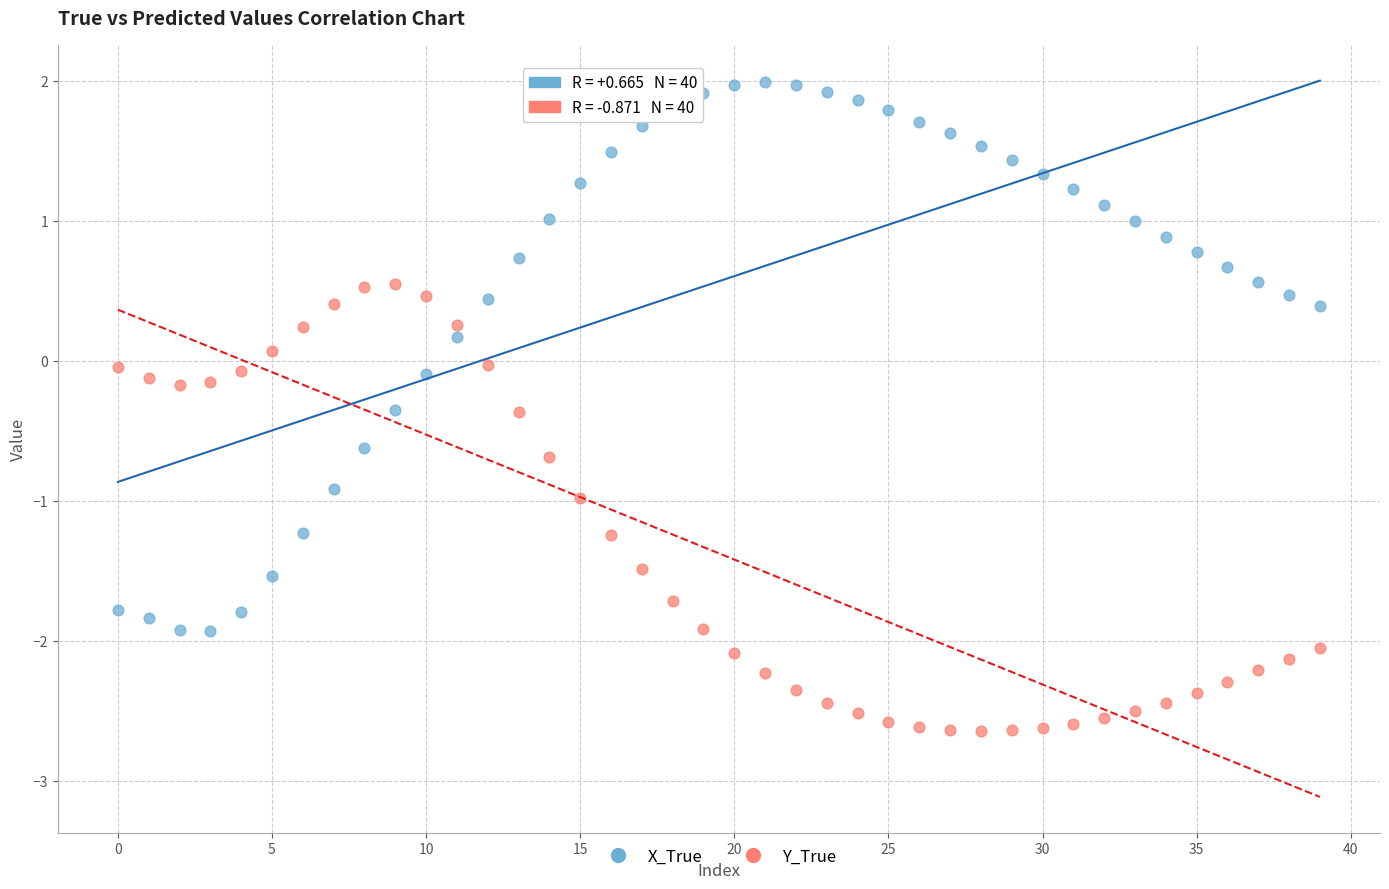

Which series contains the lowest Y value?

Y_True